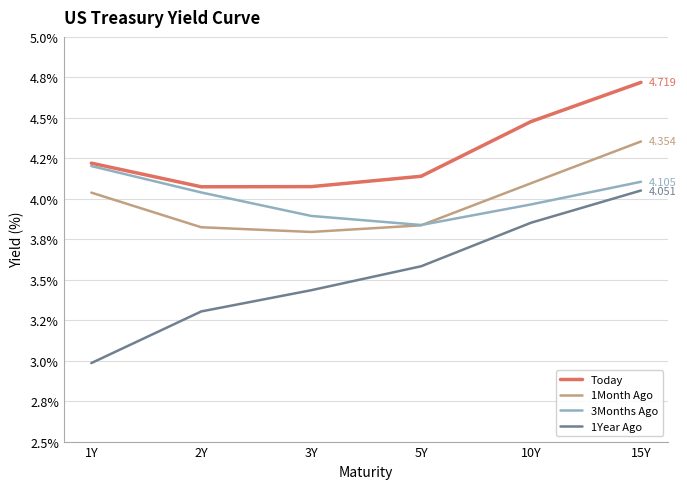

Does the chart display data point markers on the line(s)?

No